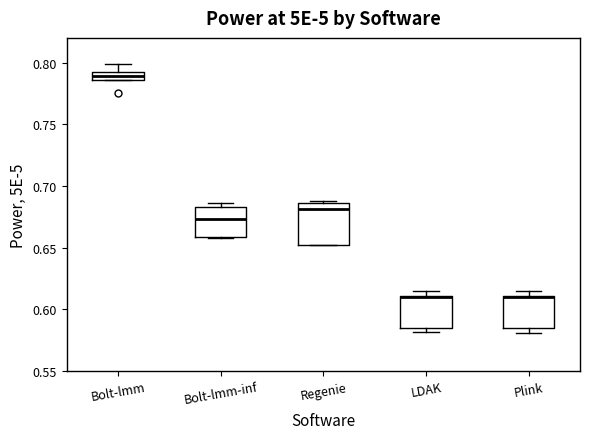

Which box is the tallest, from its lower edge to its upper edge?

Regenie